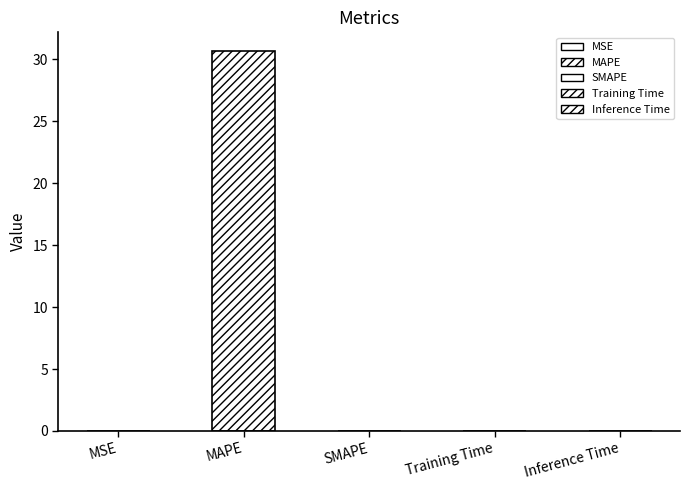

True or false: the data shows 30.7 at MAPE.

True